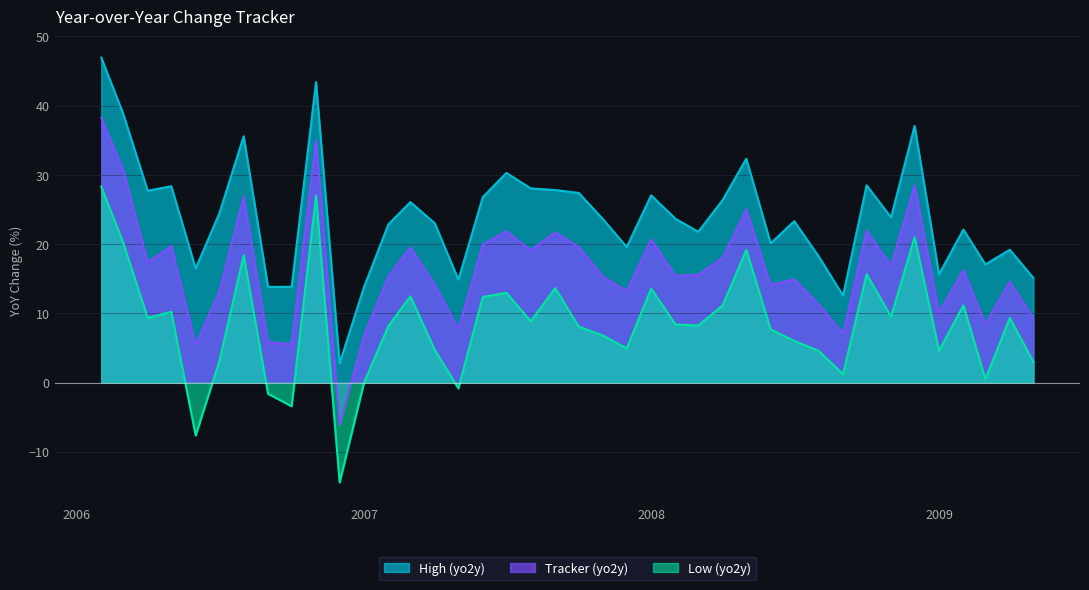

Which series has the largest total across all categories?

High (yo2y)